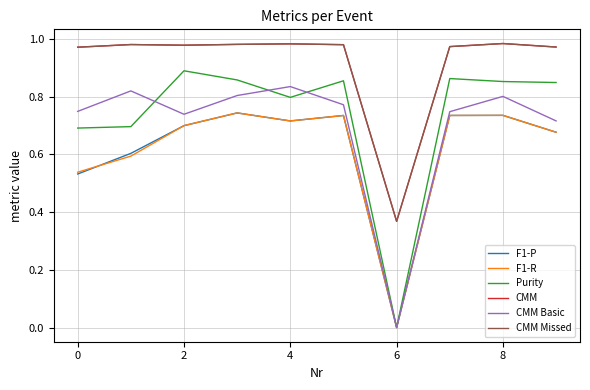

True or false: CMM and F1-R cross at least once.

False